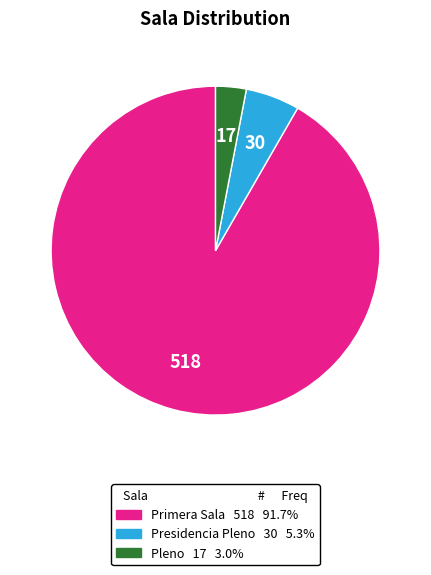

How many segments does this pie chart have?

3